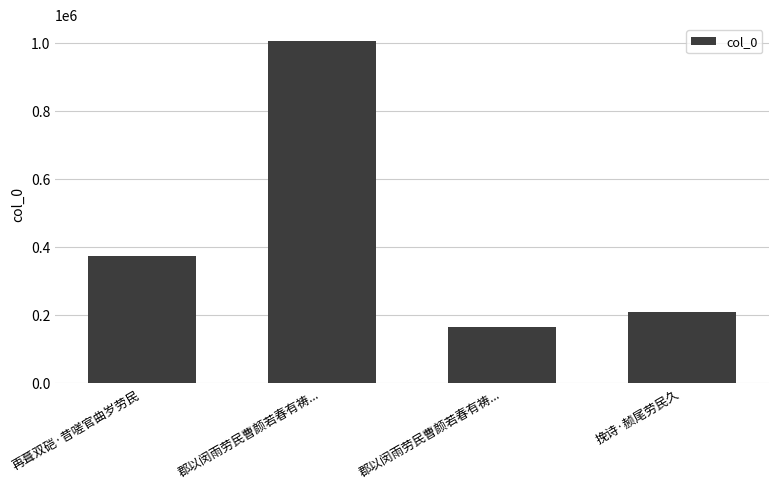

How many bars are there in total?

4